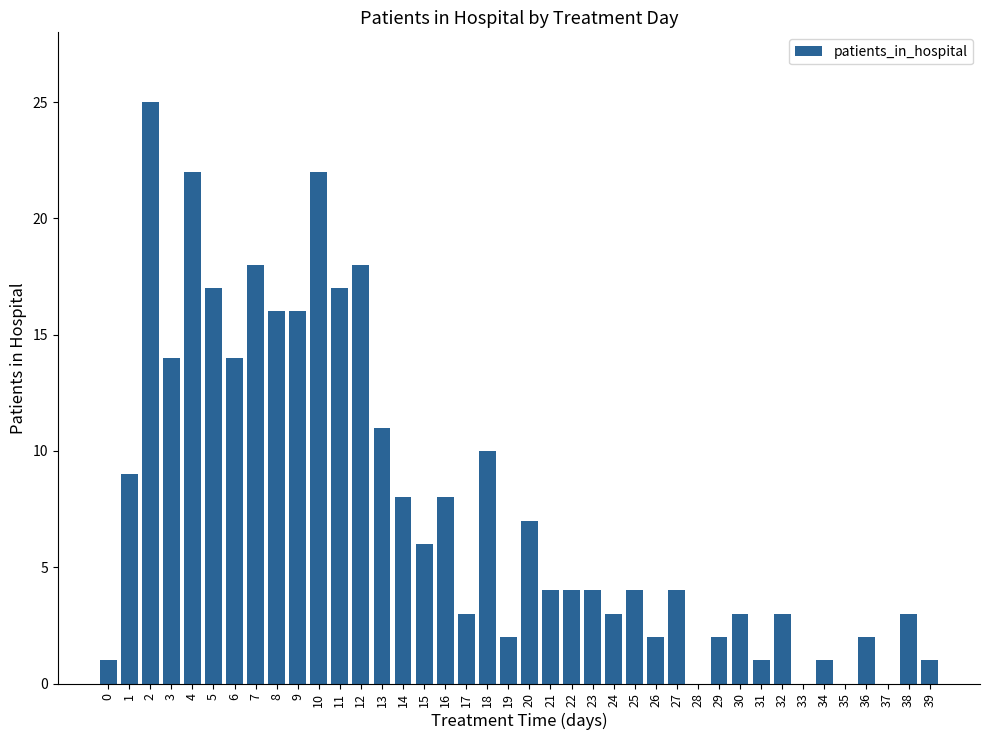

The chart shows a value of 22 at 10. True or false?

True